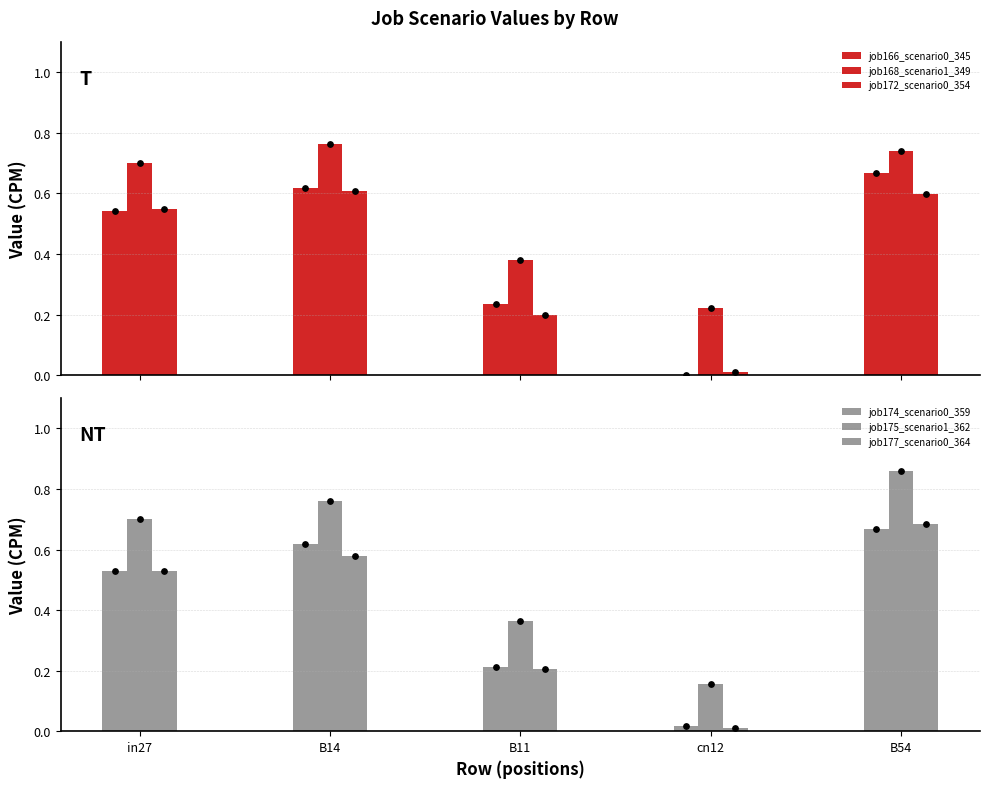

Which series has the largest Y range (max minus min)?

job175_scenario1_362